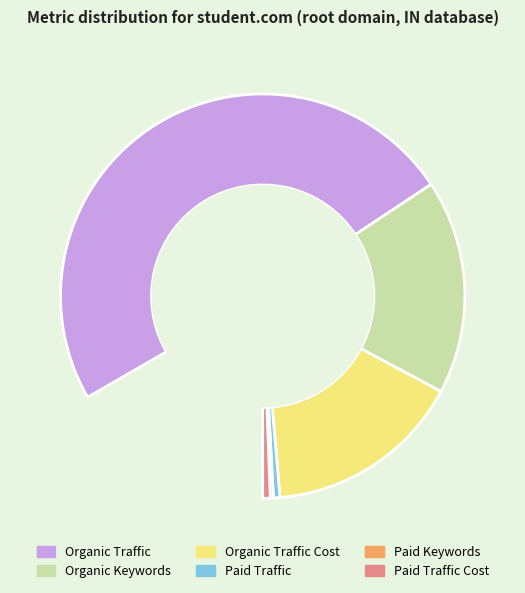

Count the number of slices in the pie.

6